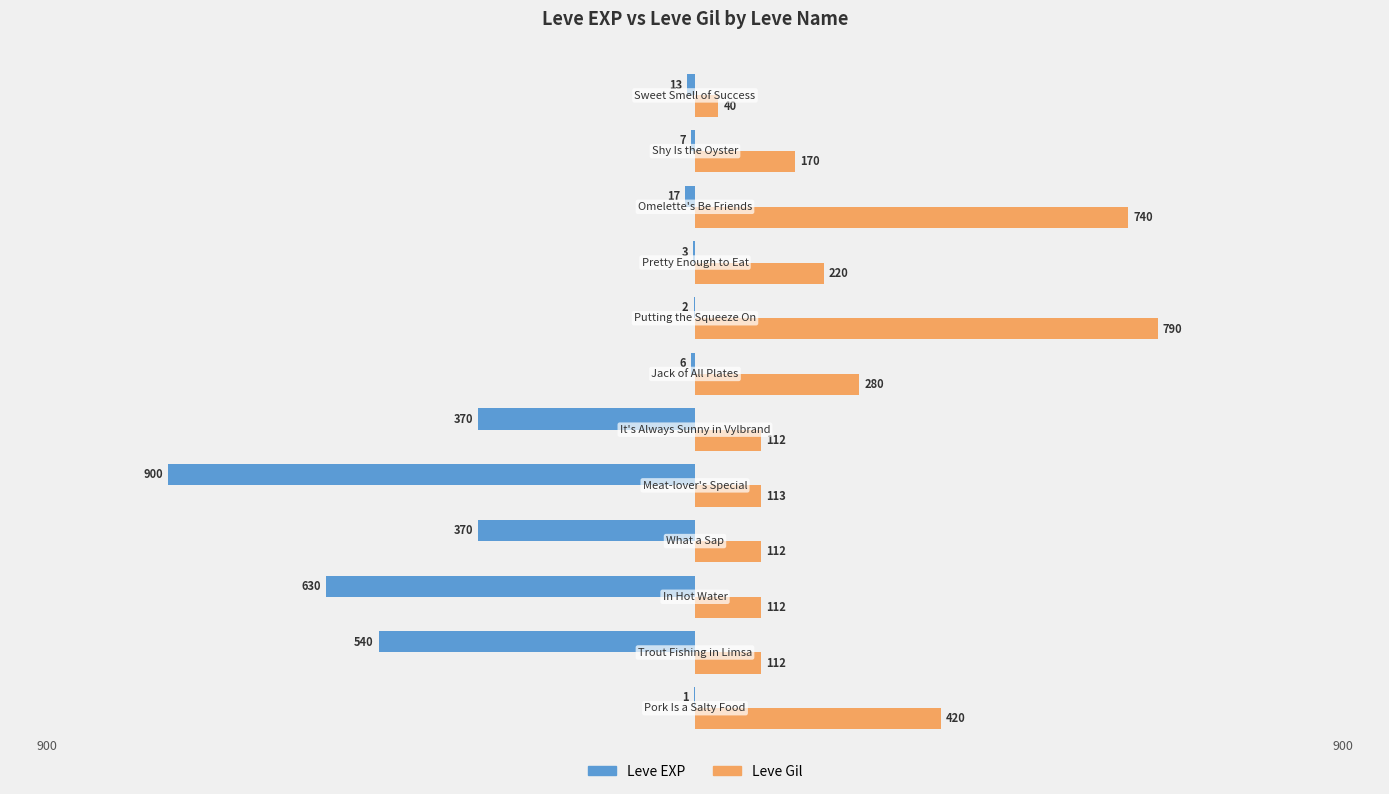

Which series has the widest spread of values?

Leve EXP